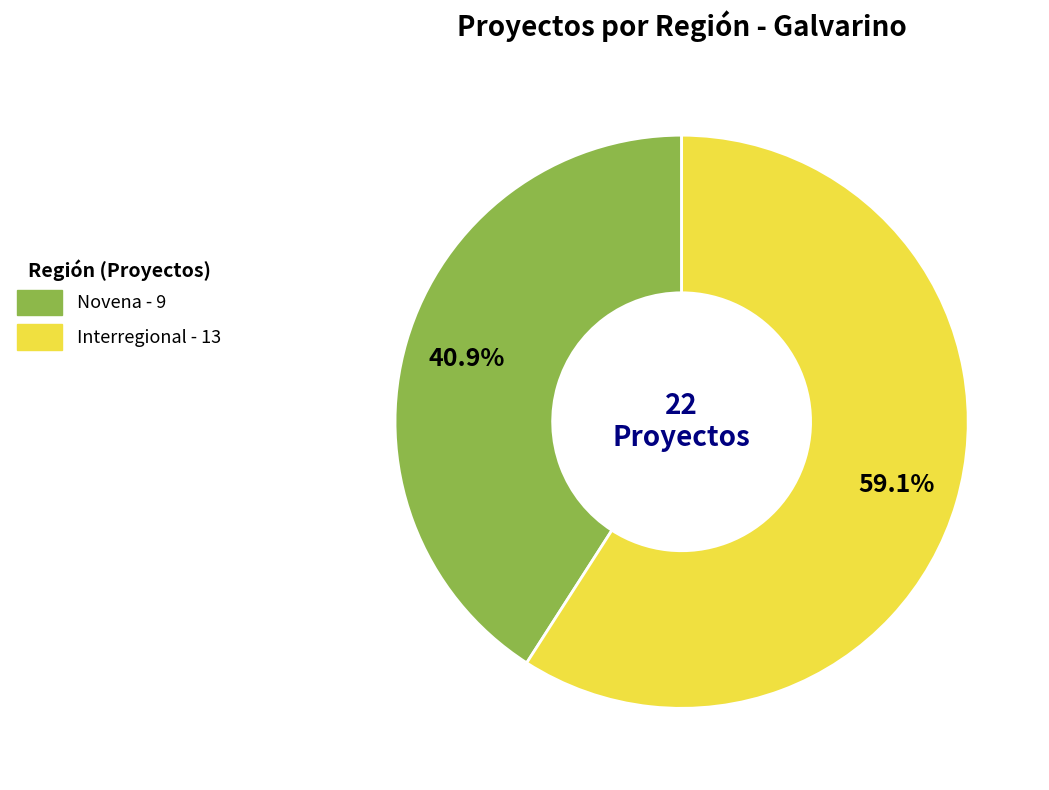

Which category has the biggest portion of the pie?

Interregional